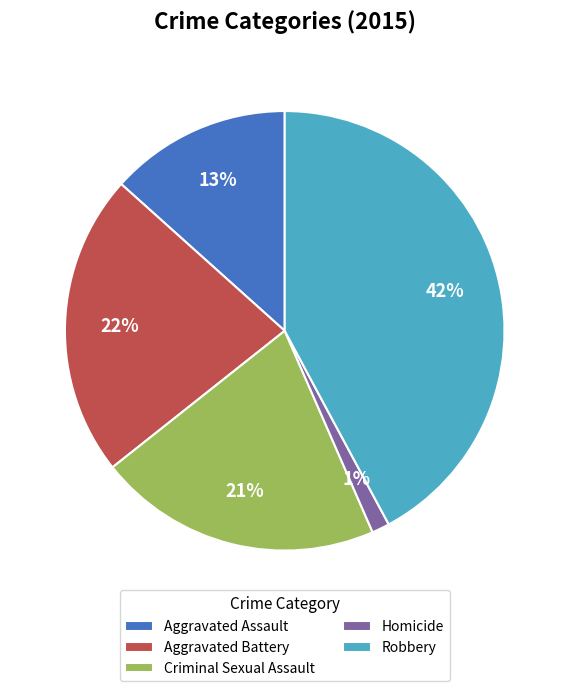

Does Homicide account for over 50% of the chart?

No